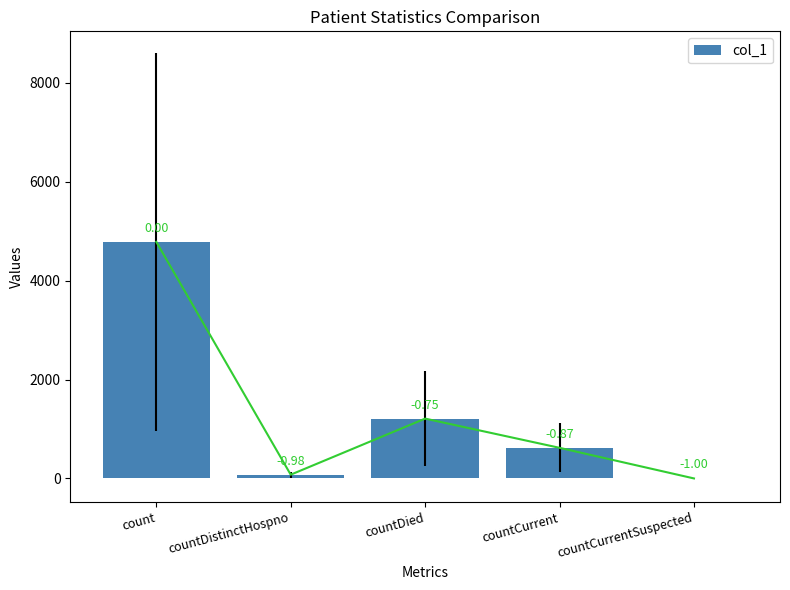

List the labels in order of value, largest first.

count, countDied, countCurrent, countDistinctHospno, countCurrentSuspected